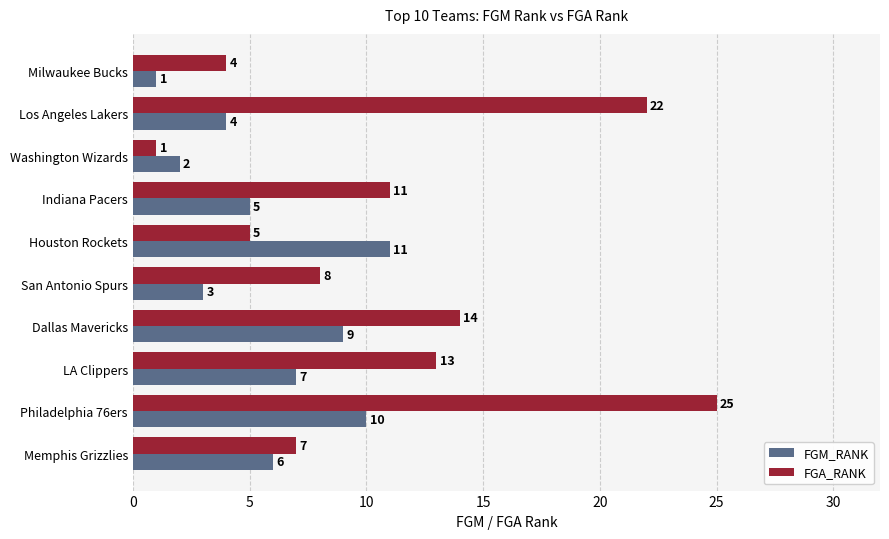

At which category is the sum across all series the highest?

Philadelphia 76ers